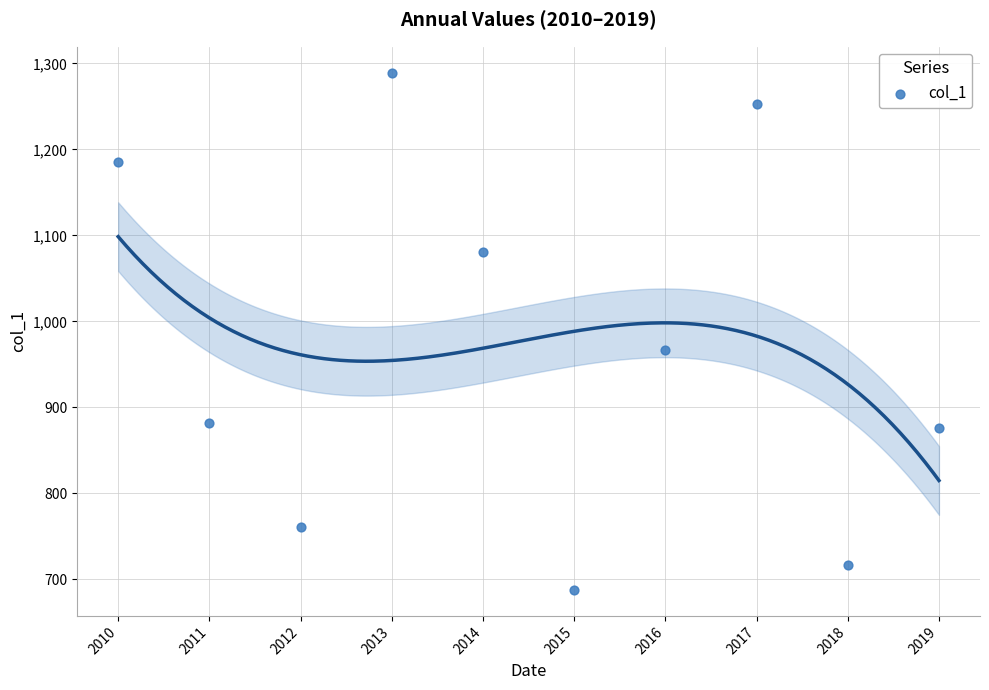

What Y value in the scatter plot is closest to 988?

966.8